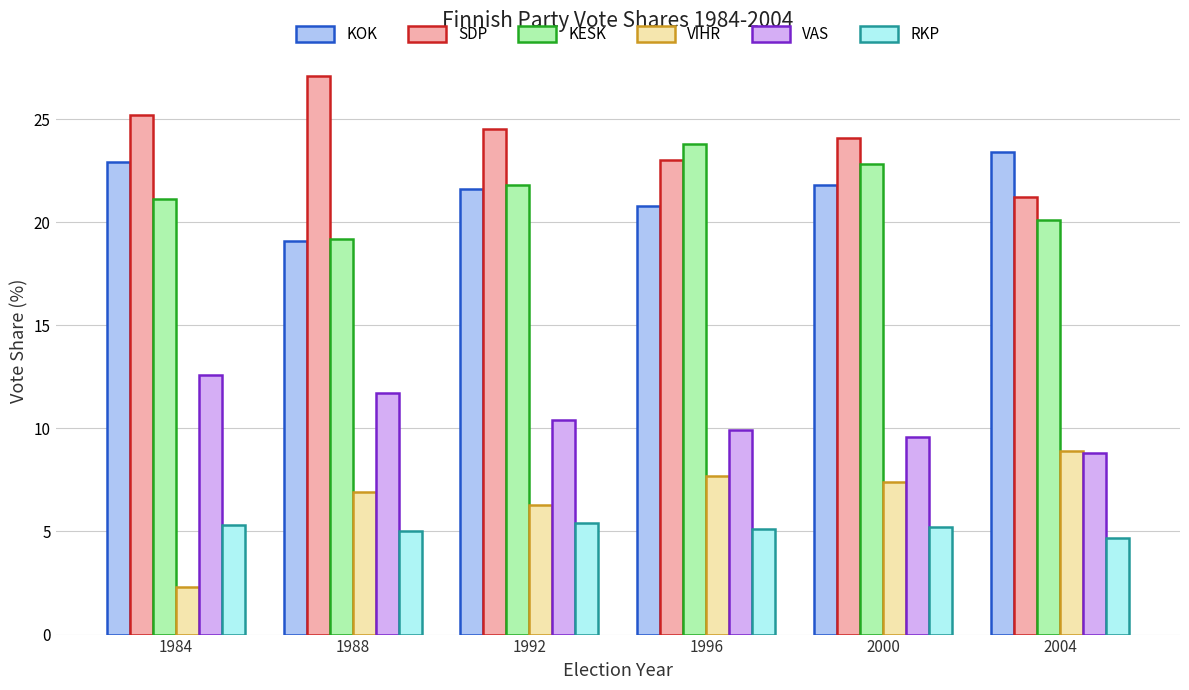

What is the difference between the VAS values at 2000 and 1984?

3.0